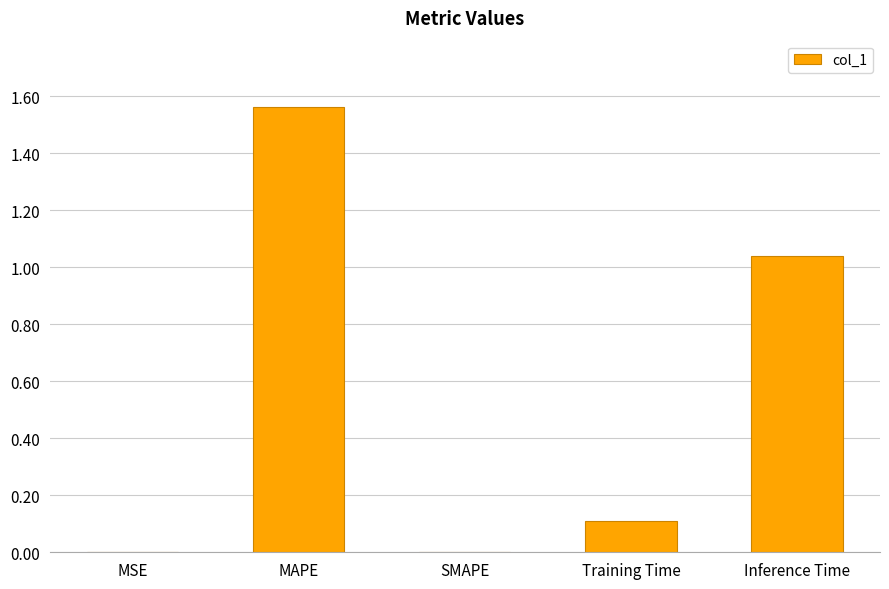

What is the sum of all values?

2.7